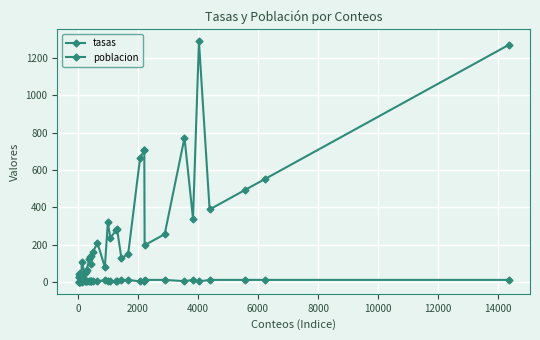

List the series in order of their peak value, highest first.

tasas, poblacion